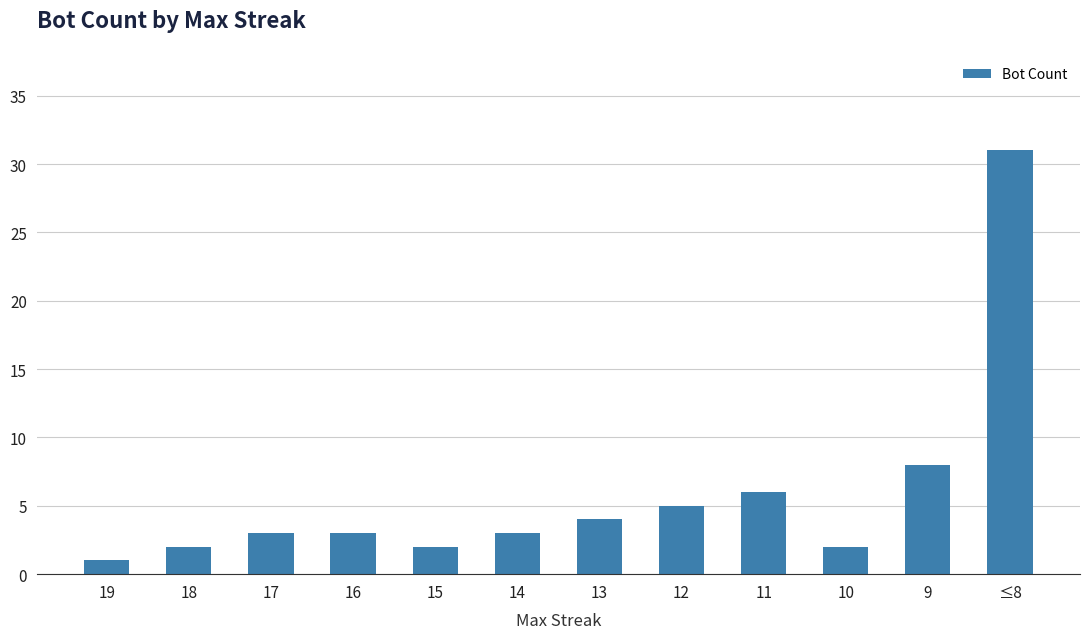

Reading right to left, list all the values displayed in this chart.

≤8=31	9=8	10=2	11=6	12=5	13=4	14=3	15=2	16=3	17=3	18=2	19=1